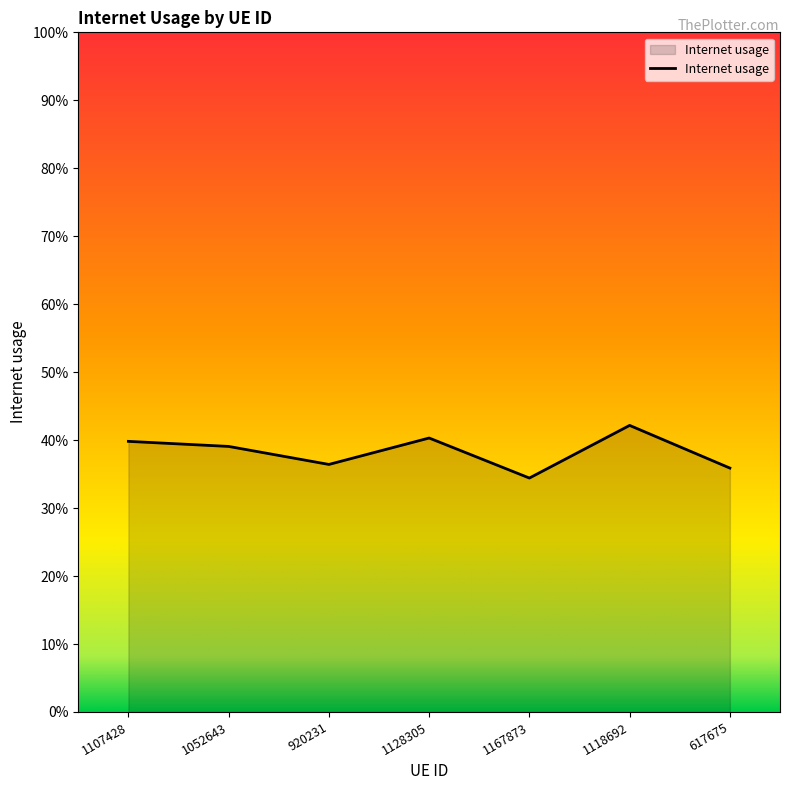

True or false: the data has more than 0 interior local peaks.

True